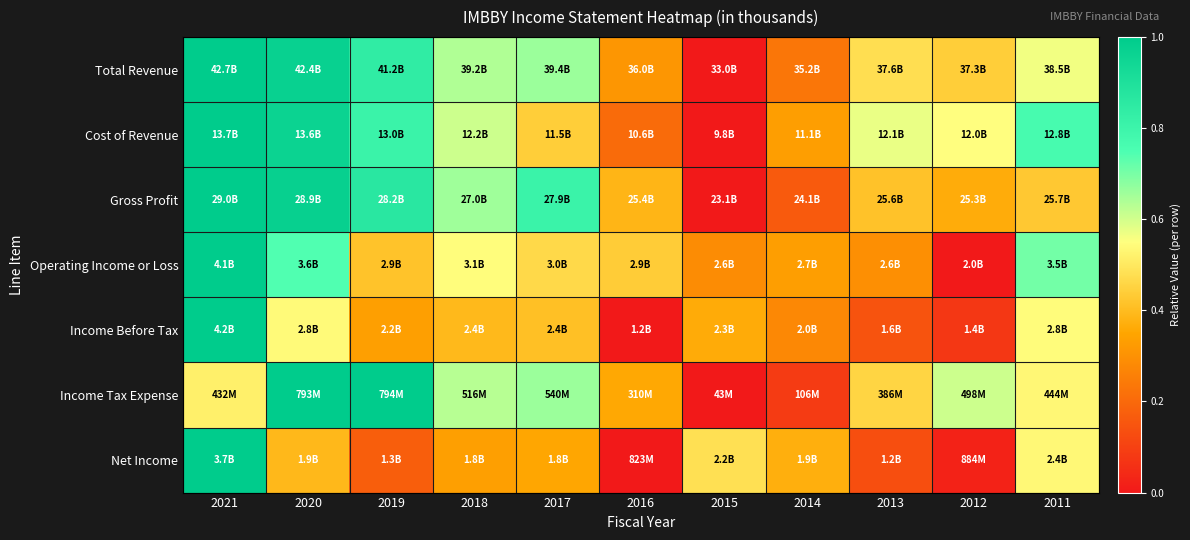

Which series has the largest range (max minus min)?

Total Revenue